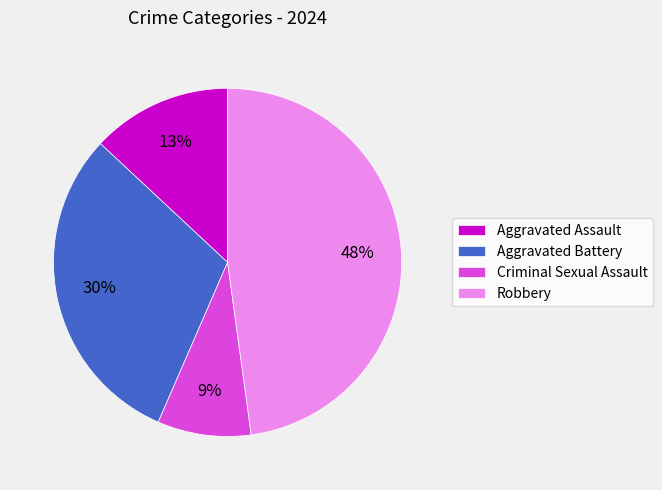

Does any single category account for the majority?

No